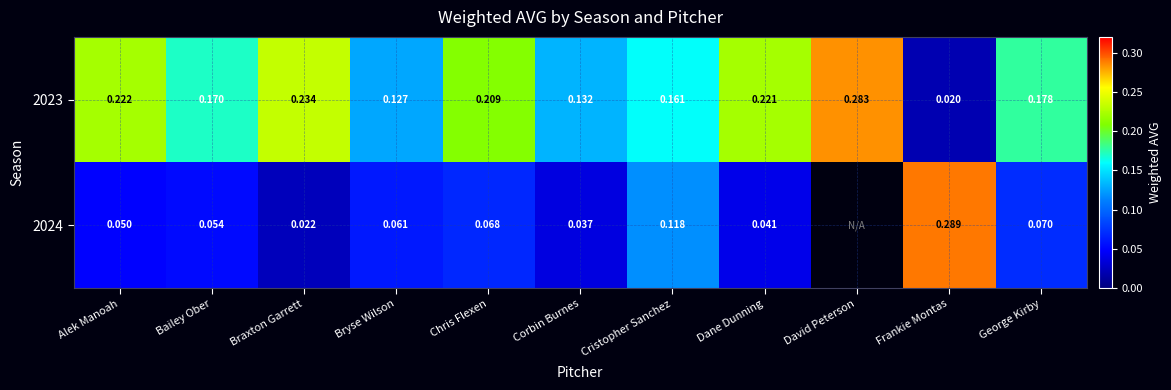

Is the value of 2024 at Cristopher Sanchez greater than the value of 2023 at Corbin Burnes?

No